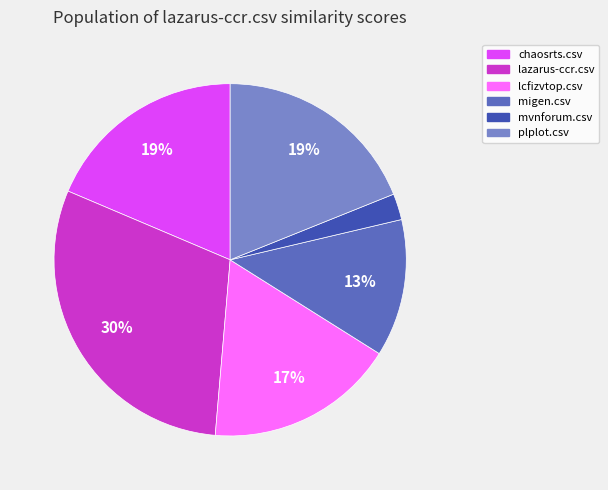

Do lazarus-ccr.csv and plplot.csv together represent more than half of the pie?

No